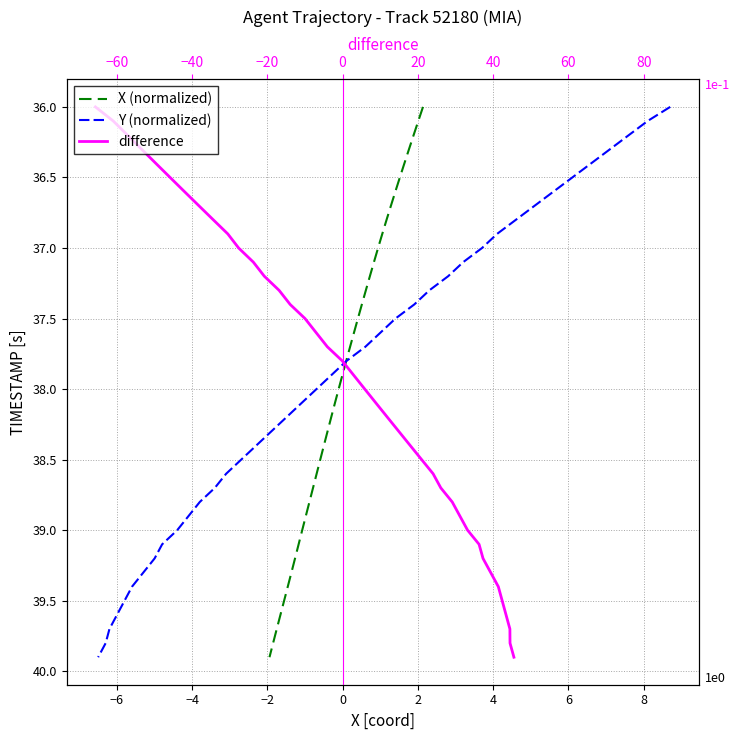

The X (normalized) series shows 14.6 at 38. True or false?

False